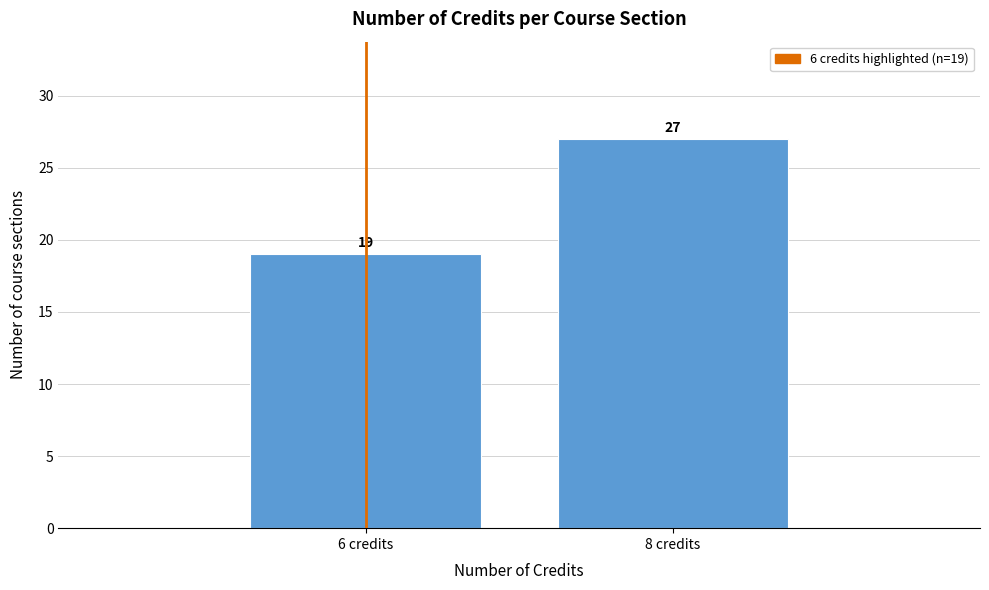

Reading left to right, list all the values displayed in this chart.

6 credits=19	8 credits=27